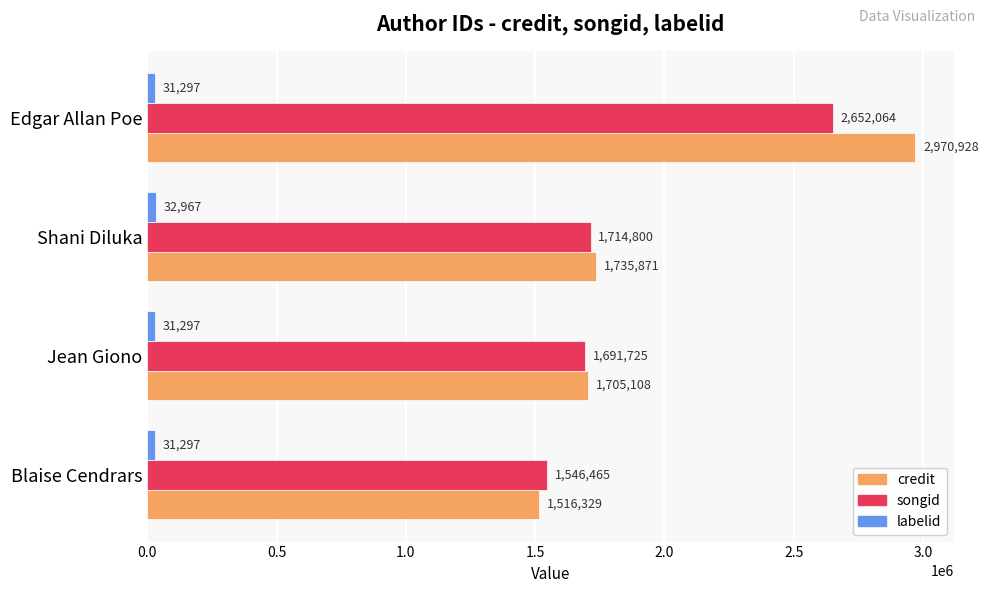

Rank the series by their maximum value, from lowest to highest.

labelid, songid, credit